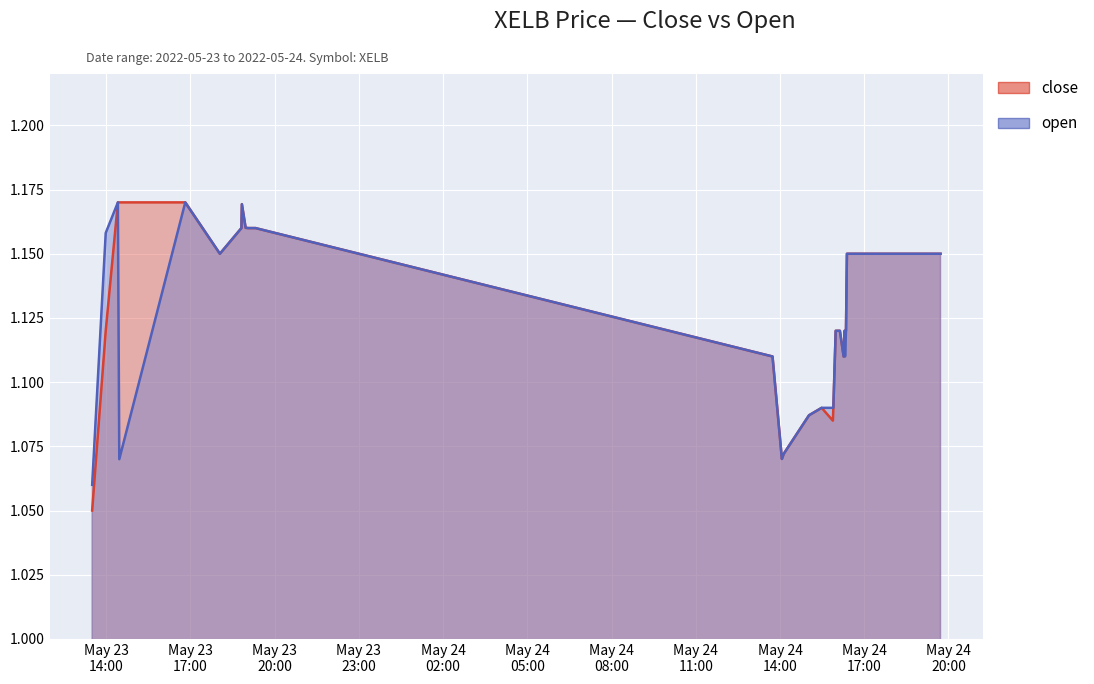

Reading right to left, extract all data points from this chart.

close: 1.1	1.1	1.1	1.1	1.1	1.1	1.1	1.1	1.1	1.1	1.1	1.1	1.1	1.1	1.1	1.1	1.1	1.1	1.1	1.1	1.1	1.1	1.1	1.1	1.1	1.1	1.1	1.1	1.1	1.2	1.2	1.2	1.2	1.2	1.1	1.2	1.2	1.2	1.1	1.1
open: 1.1	1.1	1.1	1.1	1.1	1.1	1.1	1.1	1.1	1.1	1.1	1.1	1.1	1.1	1.1	1.1	1.1	1.1	1.1	1.1	1.1	1.1	1.1	1.1	1.1	1.1	1.1	1.1	1.1	1.2	1.2	1.2	1.2	1.2	1.1	1.2	1.1	1.2	1.2	1.1